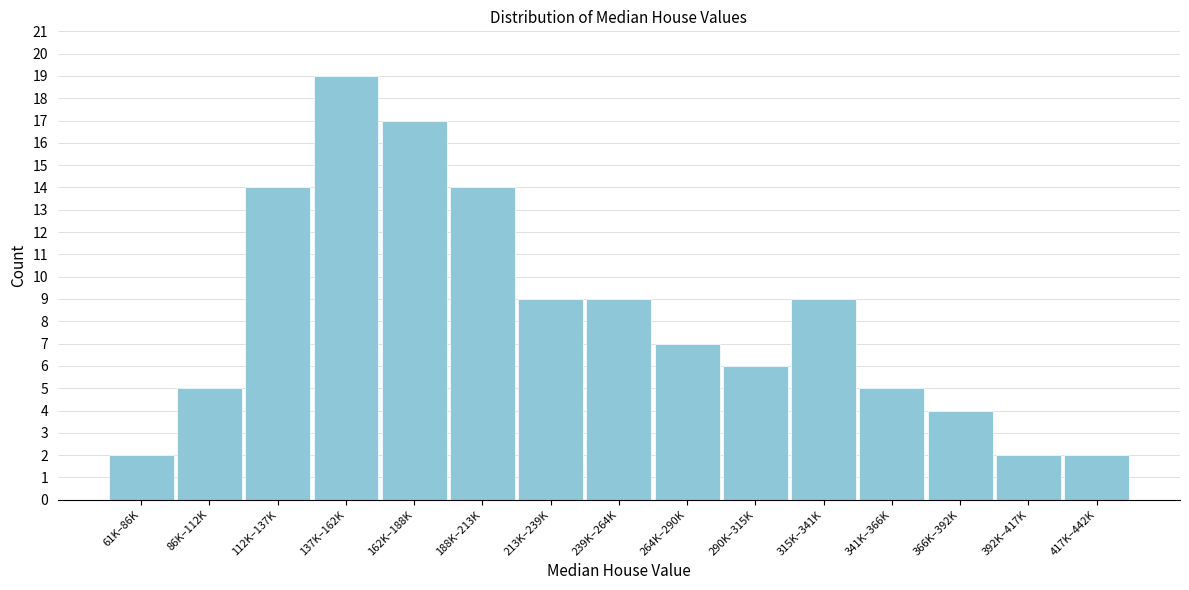

Reading right to left, list all the values displayed in this chart.

417K–442K=2	392K–417K=2	366K–392K=4	341K–366K=5	315K–341K=9	290K–315K=6	264K–290K=7	239K–264K=9	213K–239K=9	188K–213K=14	162K–188K=17	137K–162K=19	112K–137K=14	86K–112K=5	61K–86K=2